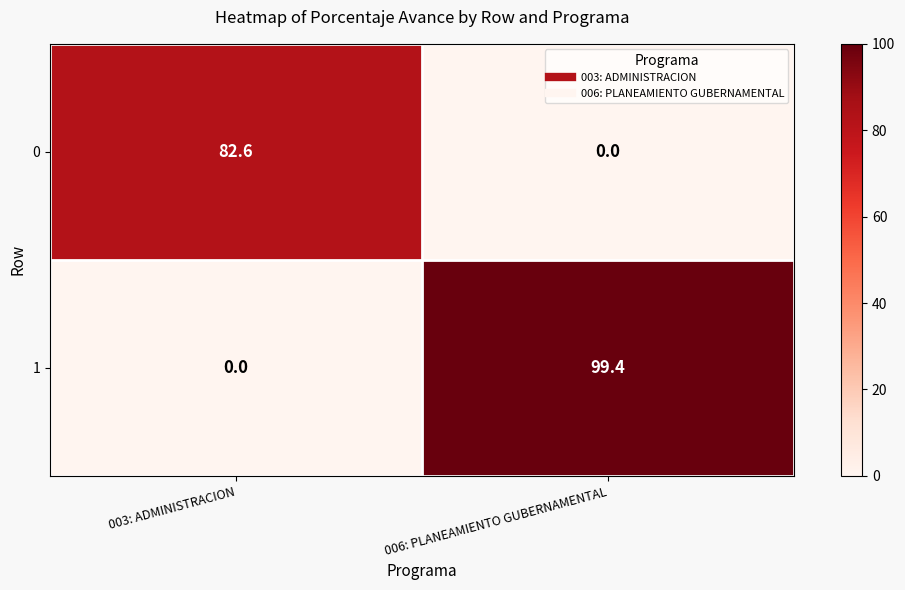

What is the difference between the 1 values at 006: PLANEAMIENTO GUBERNAMENTAL and 003: ADMINISTRACION?

99.4